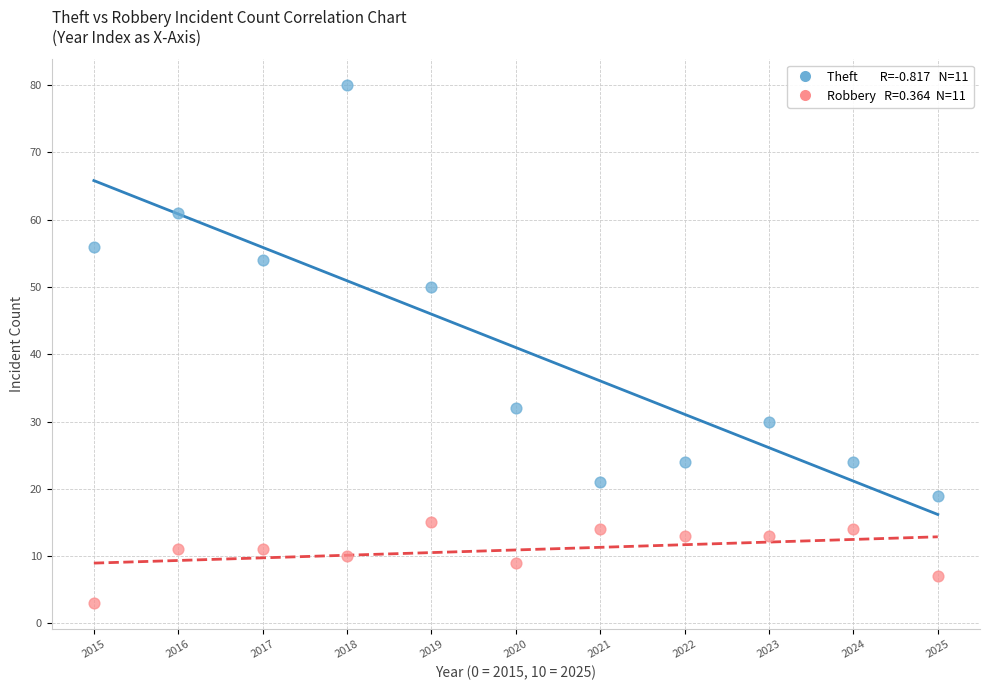

Across all data points, what is the range of Y values (max minus min)?

77